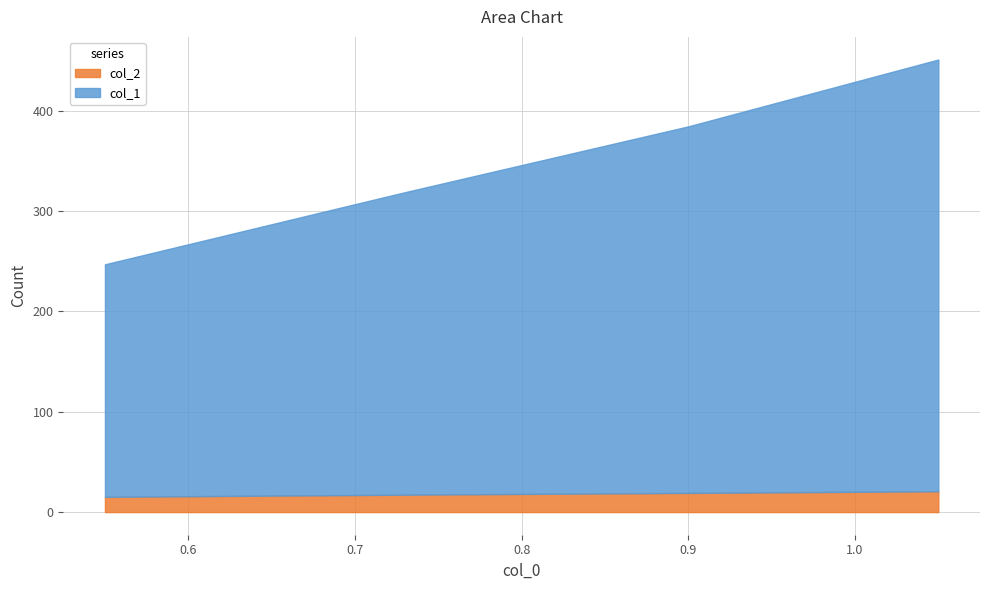

What position from the right is 1.05?

1